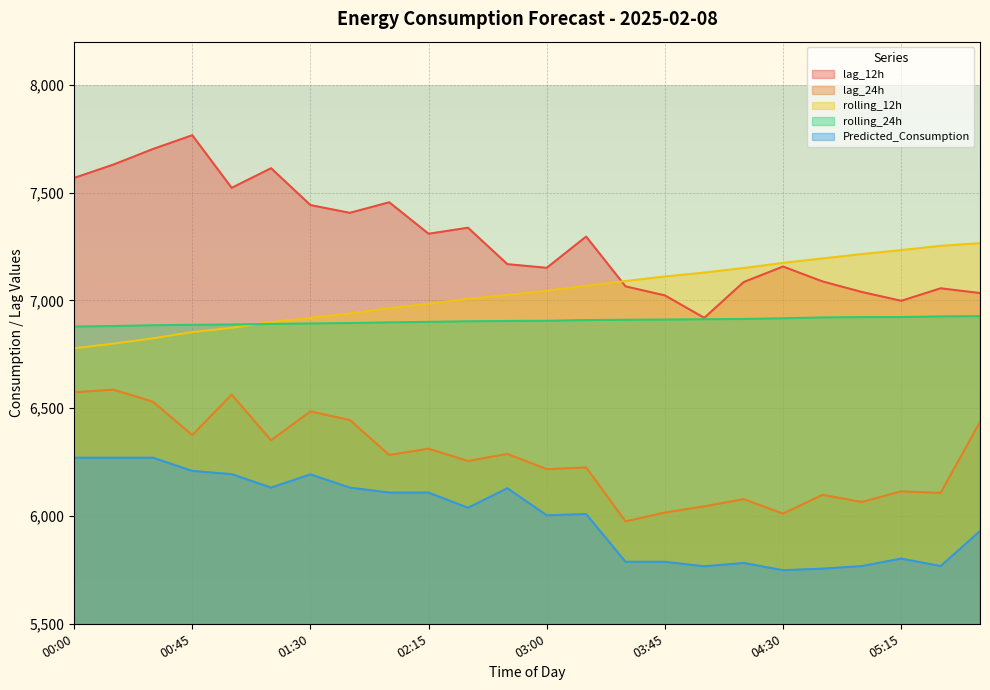

True or false: rolling_12h has a value of 2807.7 at 02:15.

False